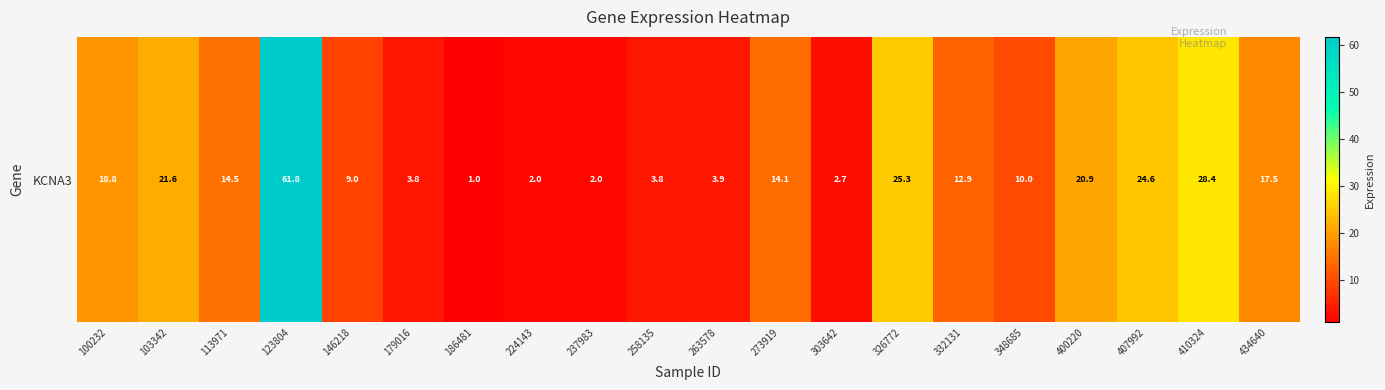

Reading right to left, what are all the values shown in this chart?

434640=17.5	410324=28.4	407992=24.6	400220=20.9	348685=10.0	332131=12.9	326772=25.3	303642=2.7	273919=14.1	263578=3.9	258135=3.8	237983=2.0	224143=2.0	186481=1.0	179016=3.8	146218=9.0	123804=61.8	113971=14.5	103342=21.6	100232=18.8